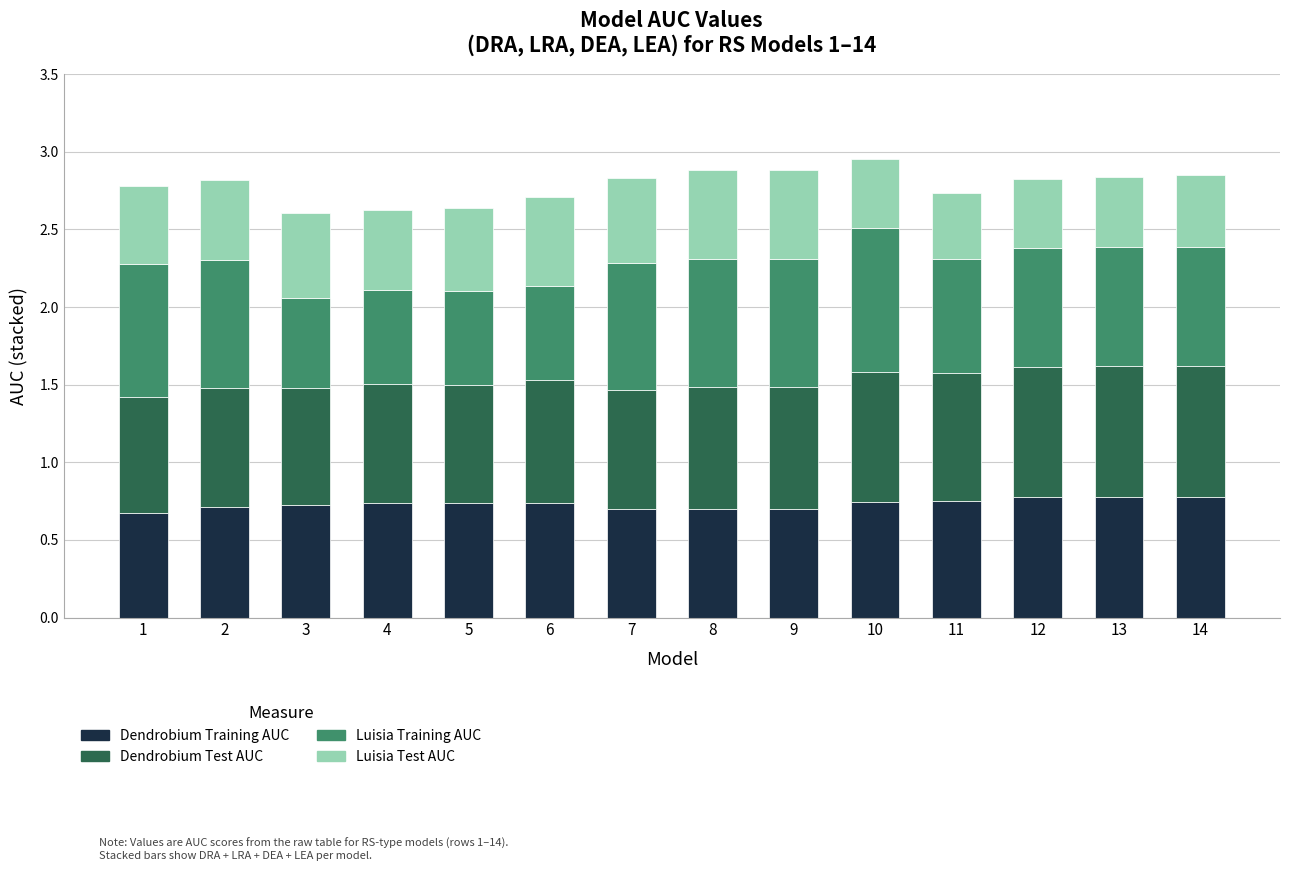

Is it true that Dendrobium Training AUC equals 1.4 at 12?

False